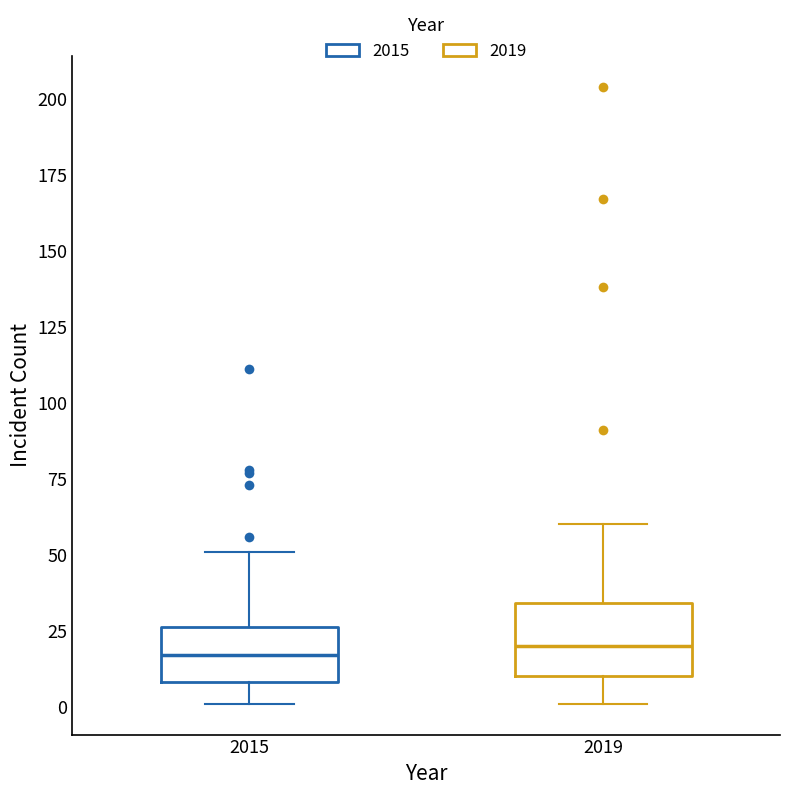

Where does the lower whisker of the box at x = 2019 end on the y-axis? The values are not printed on the chart, so give them approximately, as read against the axis.

0